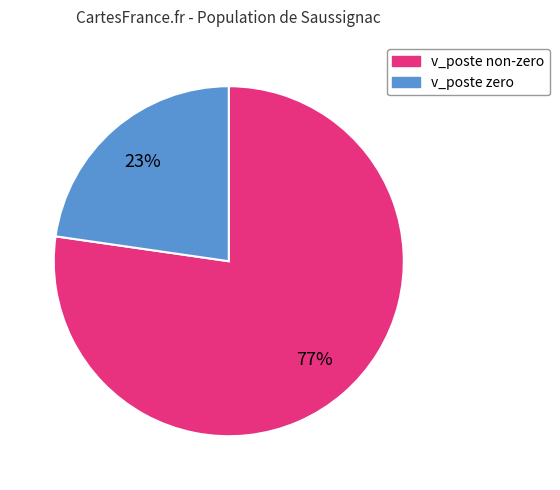

What is the majority slice?

v_poste non-zero